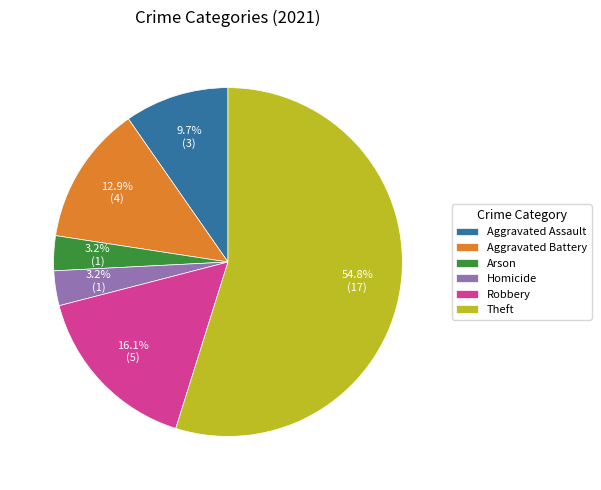

Is it true that Aggravated Assault is 10% of the pie?

True